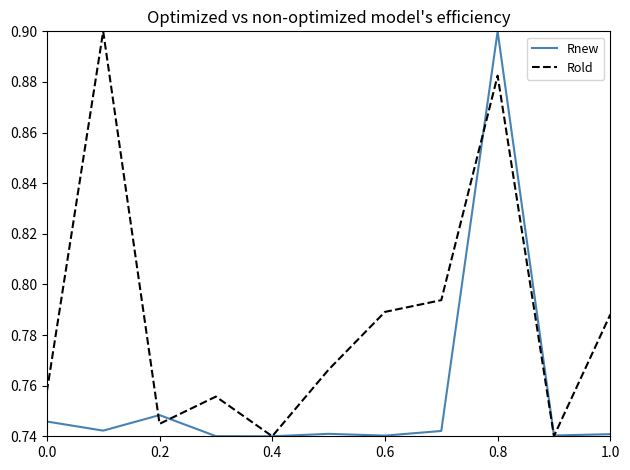

Rank the series by their average value, from lowest to highest.

Rnew, Rold